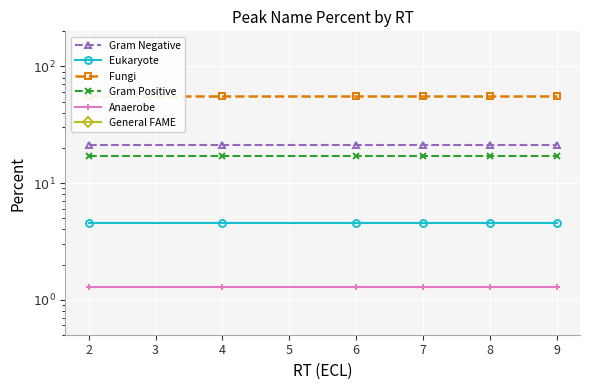

True or false: Gram Negative has more than 2 points higher than both neighbors.

False